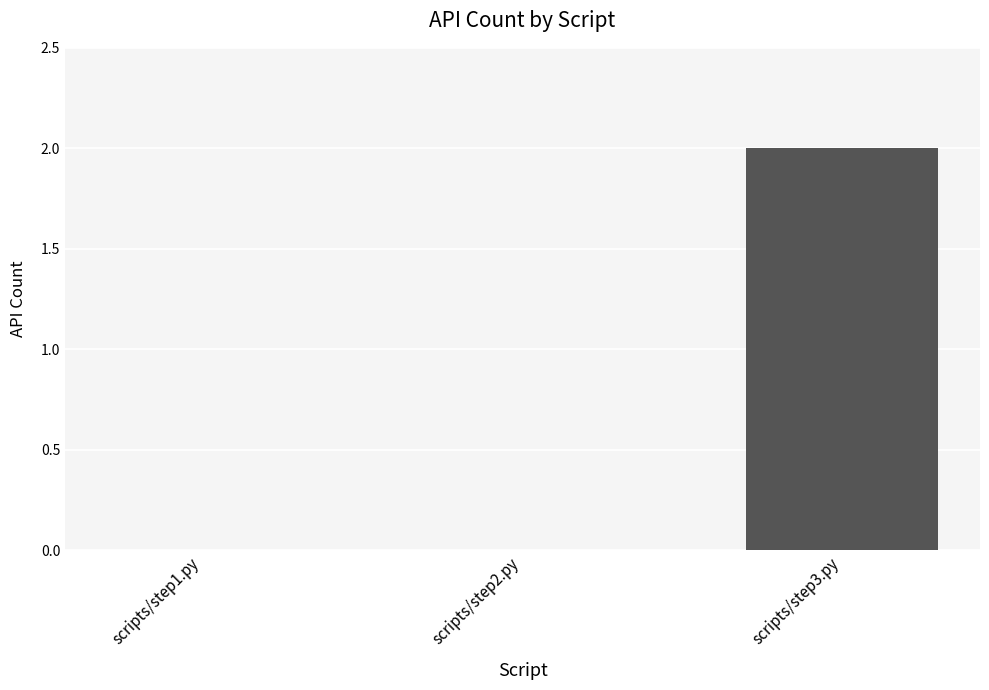

Reading right to left, transcribe all the data shown in this chart.

scripts/step3.py=2	scripts/step2.py=0	scripts/step1.py=0